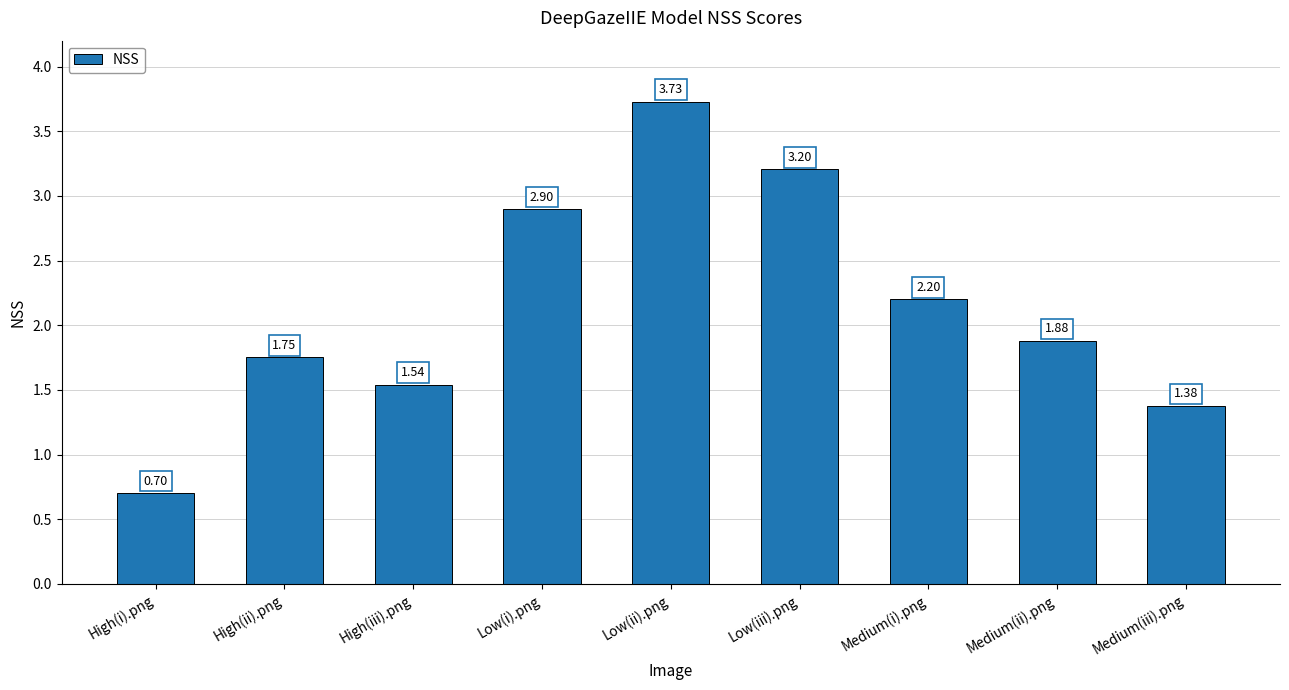

Where does the data first go above 1?

High(ii).png